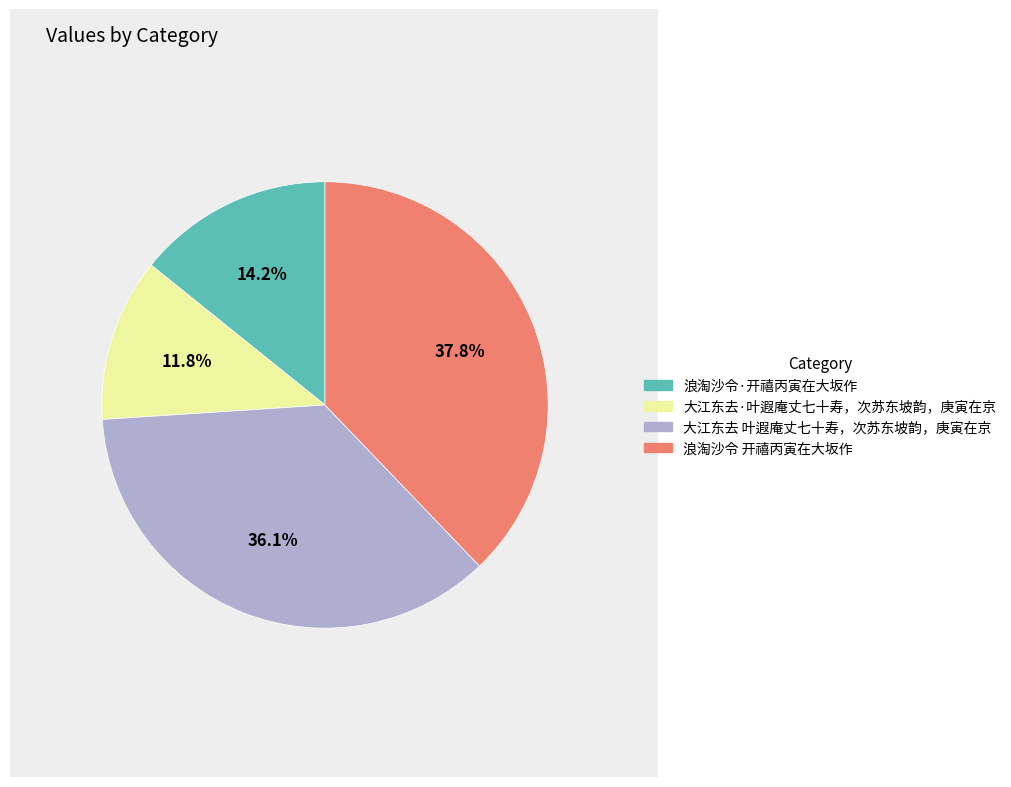

To the nearest percent, what portion does 浪淘沙令·开禧丙寅在大坂作 represent?

14%